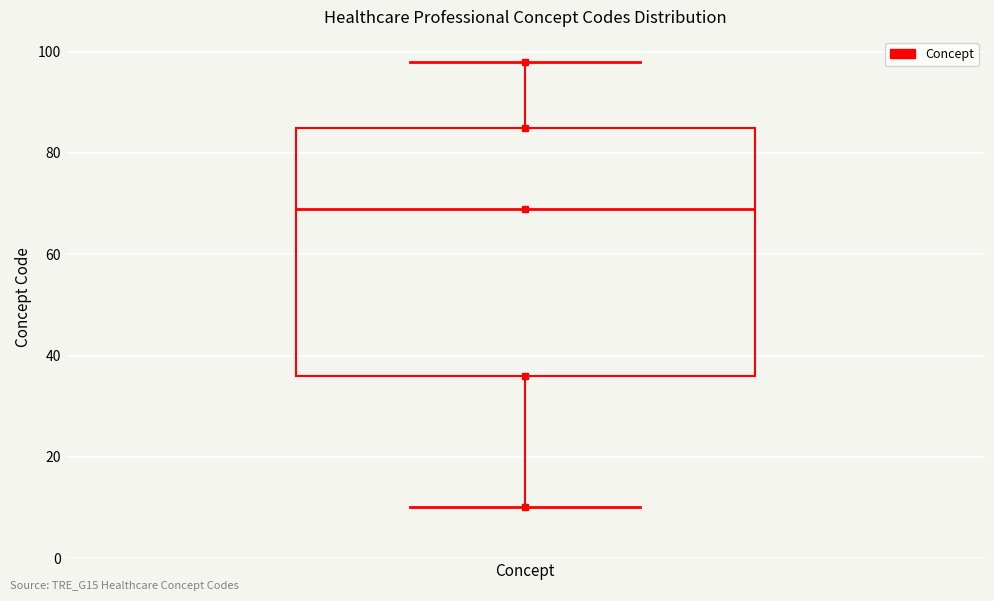

Transcribe this box plot: give where the median line is, the range the box spans, and where the two whiskers end, as read against the y-axis. The values are not printed on the chart, so give them approximately, as read against the axis.

median 70, box 36 to 86, whiskers 10 to 98